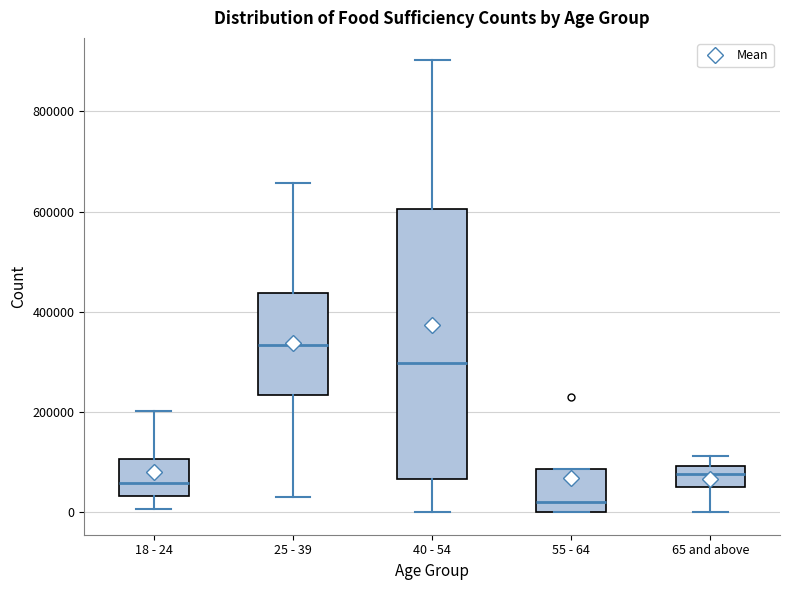

Comparing the boxes themselves (not the whiskers), which one is the tallest?

40 - 54